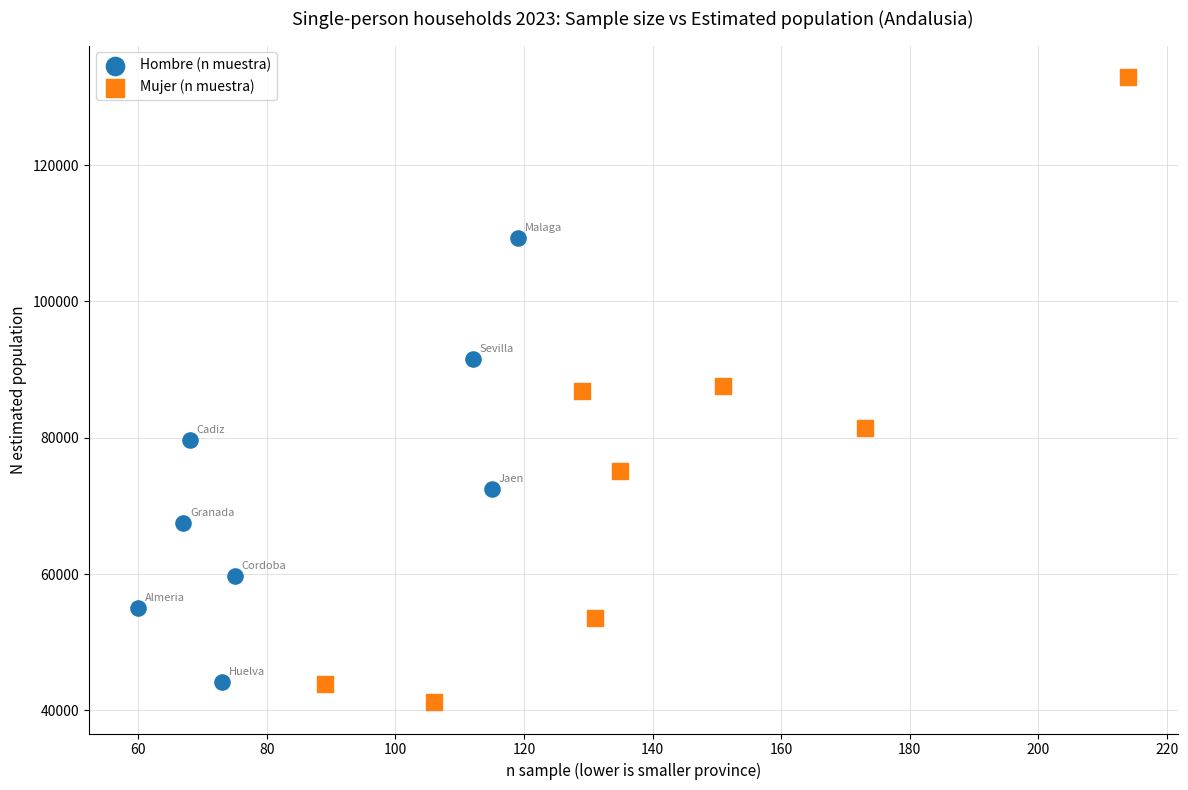

Which series has the widest spread of Y values?

Mujer (n muestra)